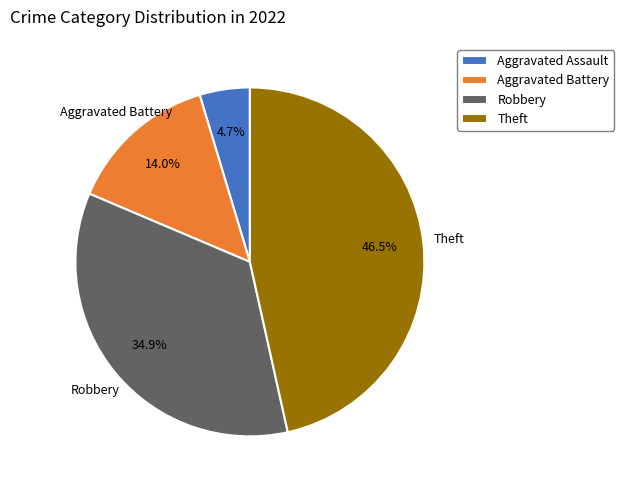

How many segments does this pie chart have?

4